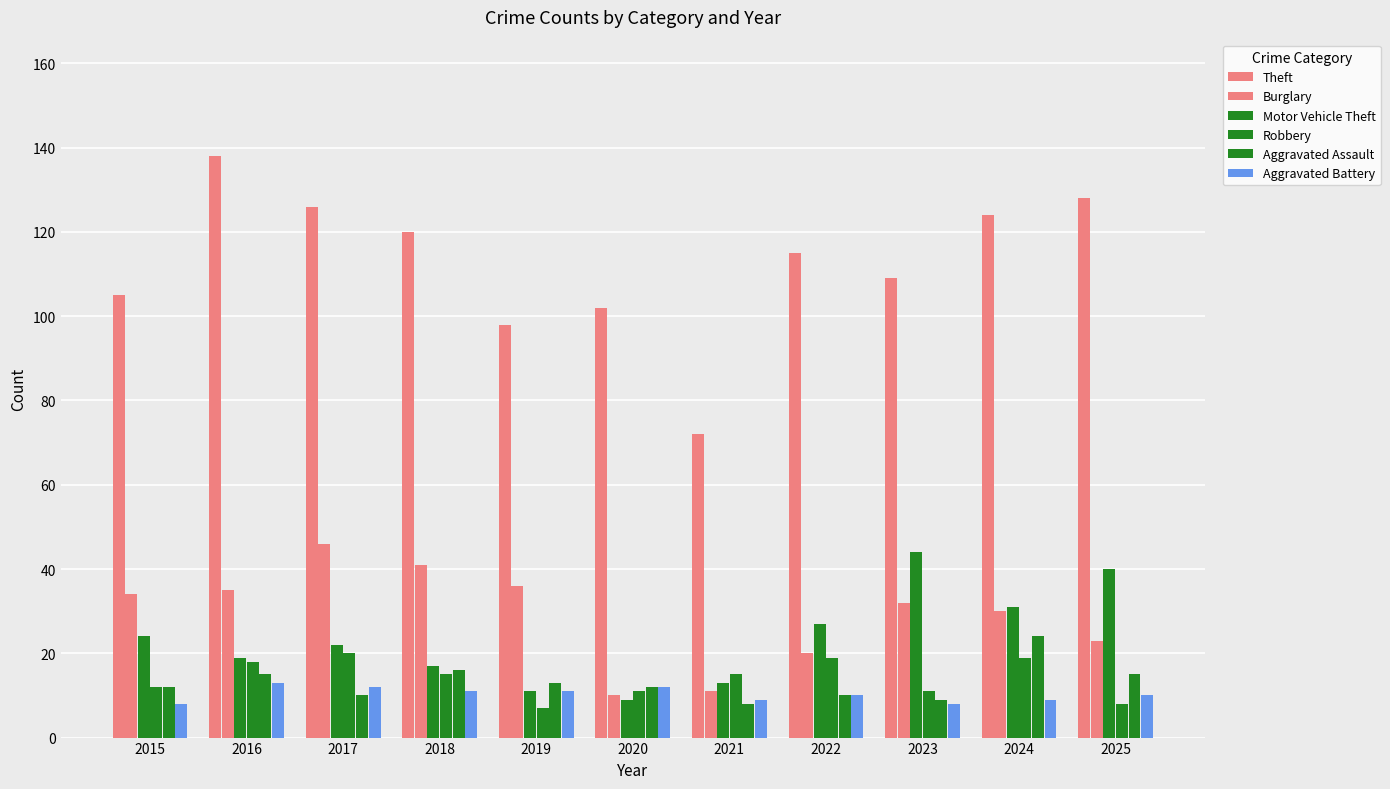

What is the total value across all series at 2018?

220